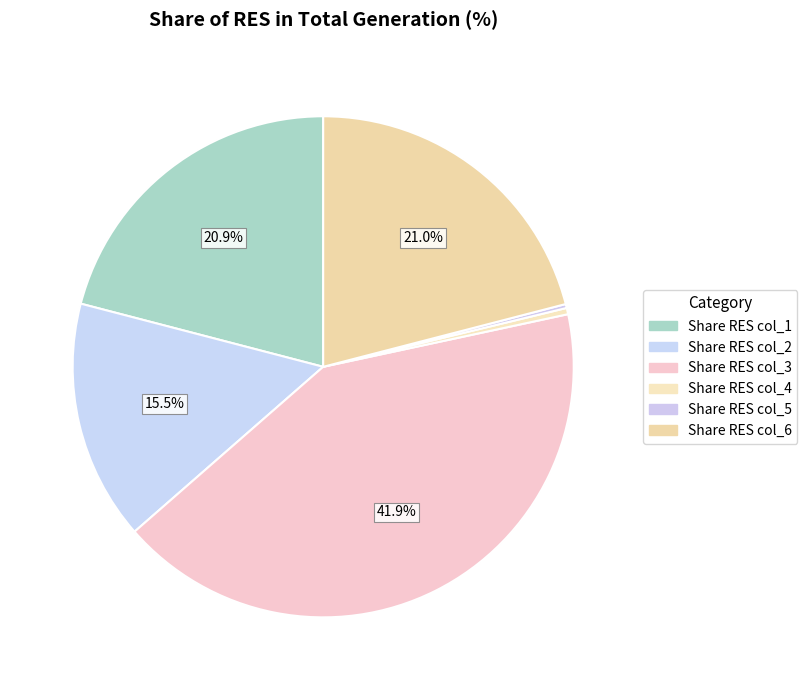

What is the smallest slice in the pie chart?

col_5